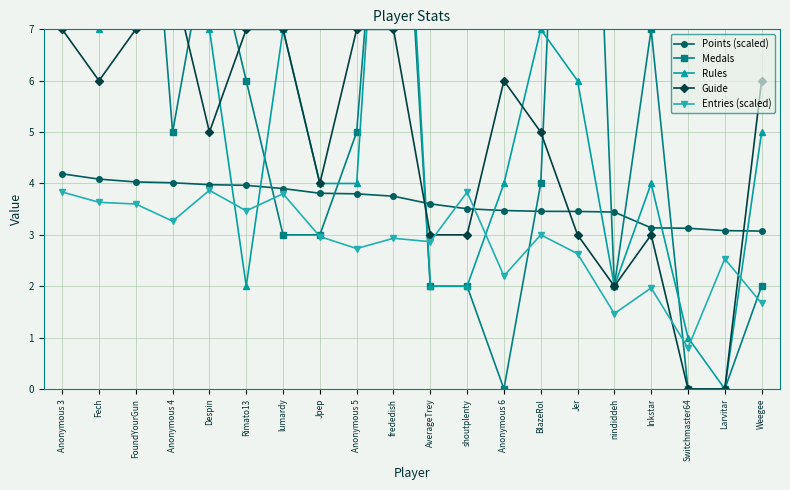

How many series are shown in this chart?

5